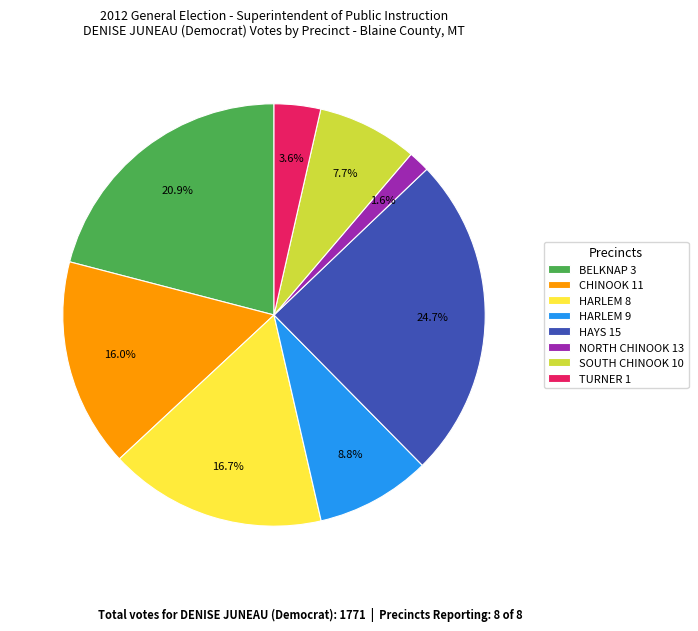

To the nearest percent, what is the average slice percentage?

12%